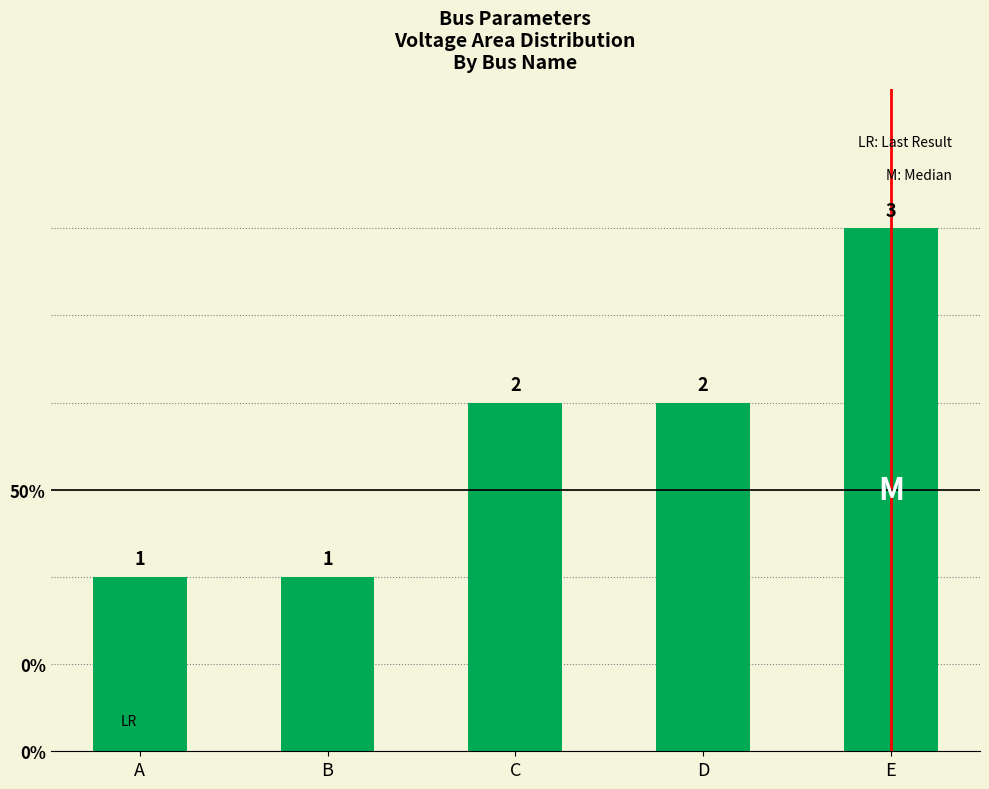

Reading left to right, what are all the values shown in this chart?

1	1	2	2	3